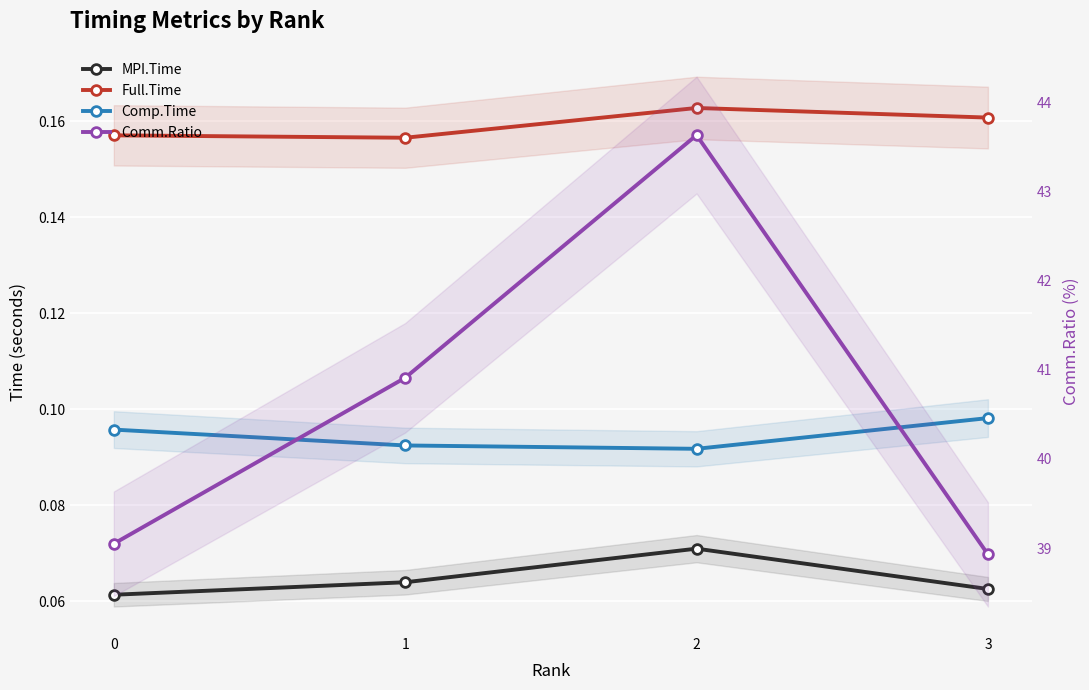

What is the difference between the highest and lowest values at 1?

40.8